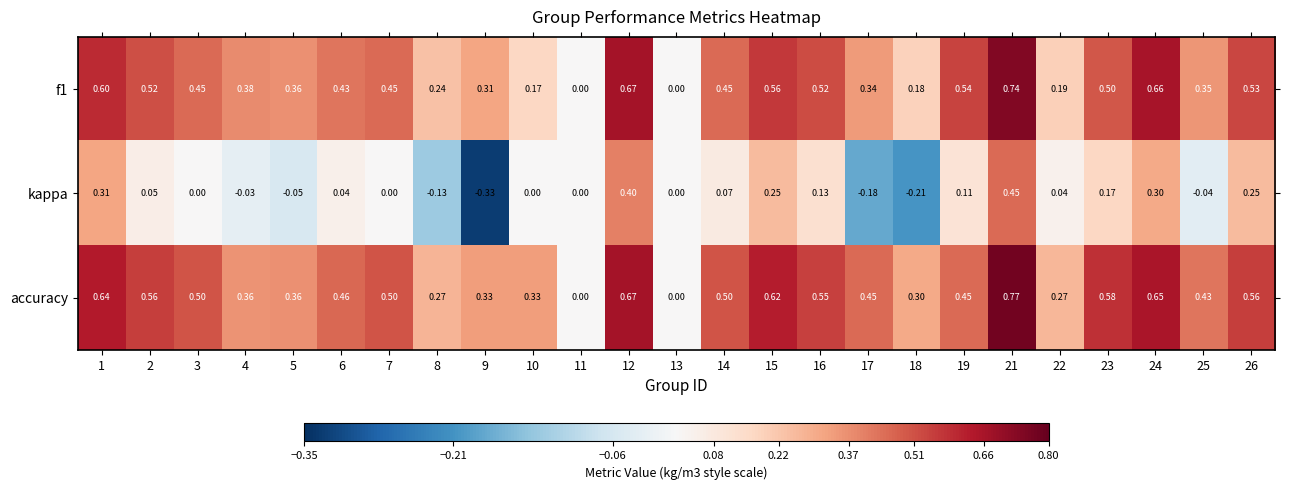

How many negative values does the kappa series have?

7